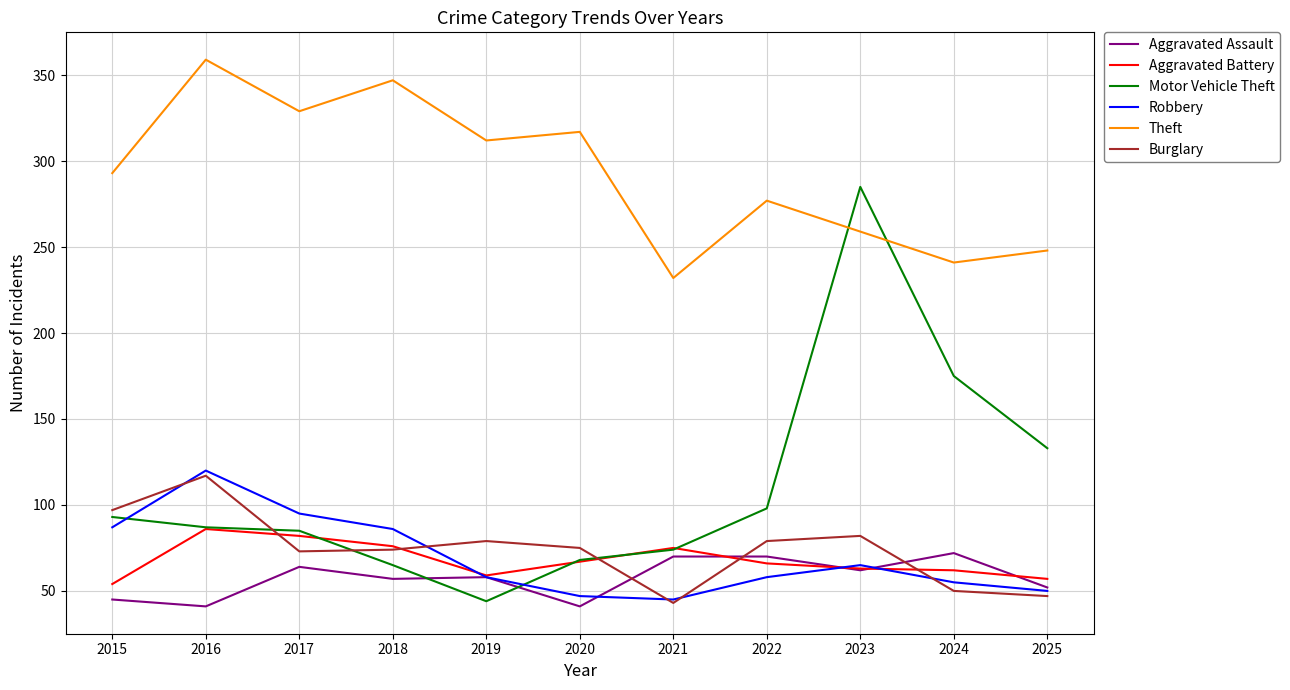

True or false: Aggravated Assault and Theft intersect in this chart.

False